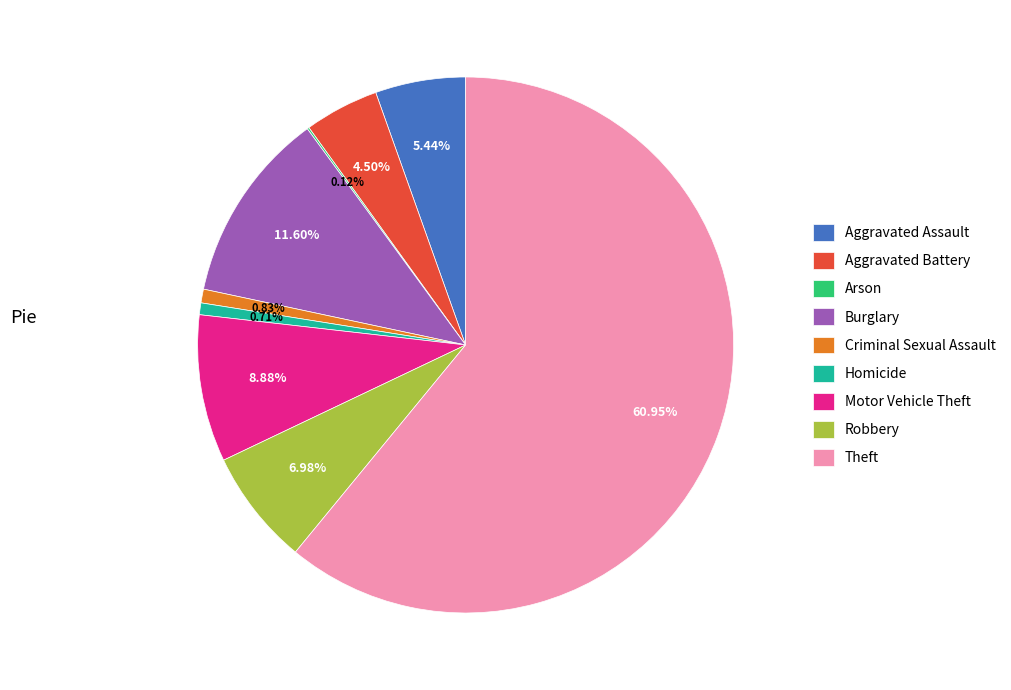

What percentage is the Burglary slice, to the nearest percent?

12%